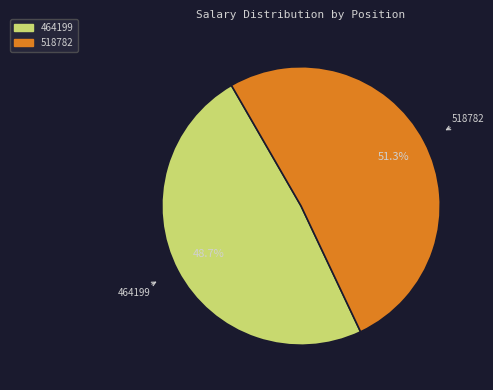

To the nearest percent, what is the difference between the 464199 and 518782 slice percentages?

3%